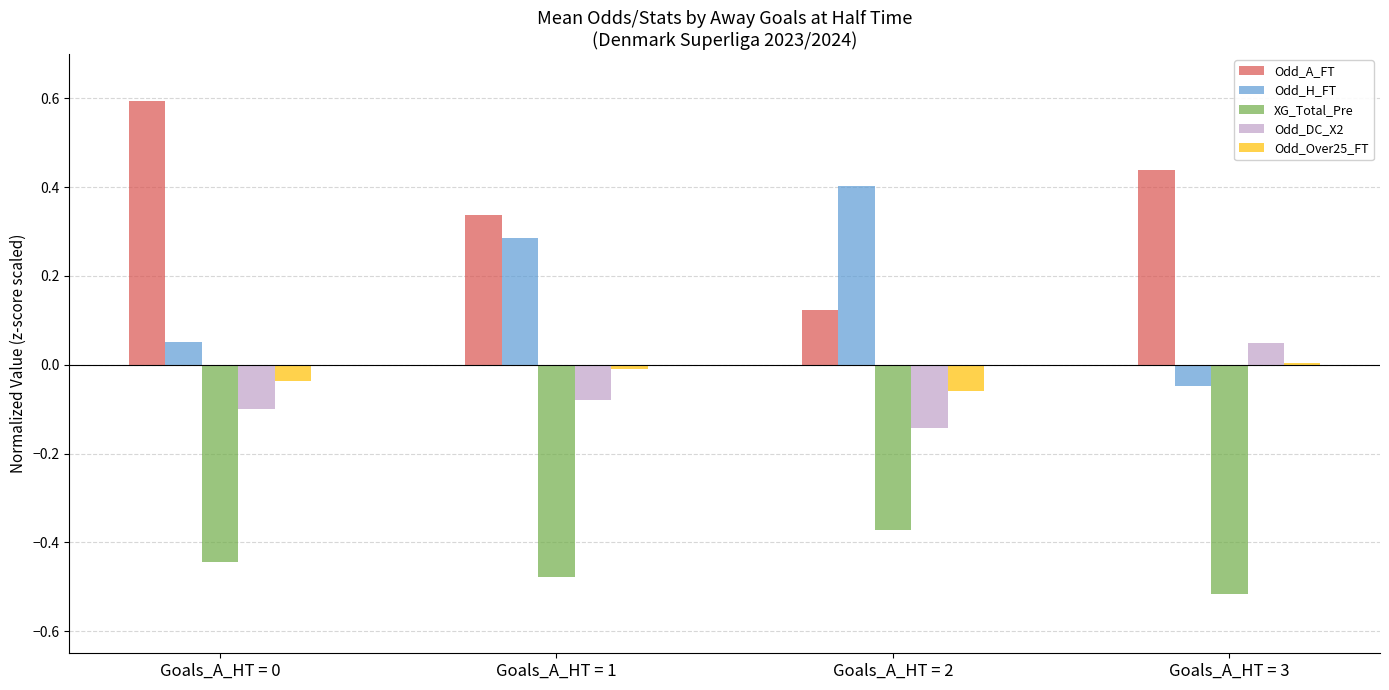

What is the difference between the highest and lowest values at Goals_A_HT = 0?

1.0